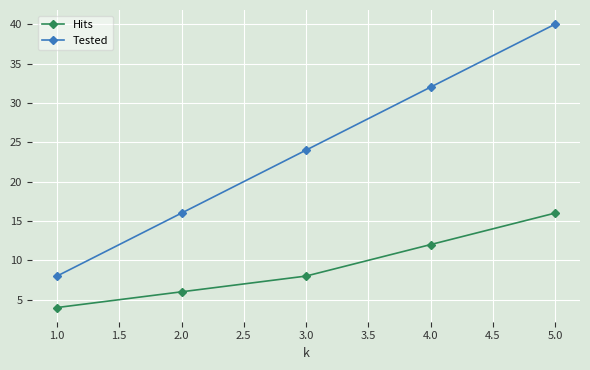

Rank the series by their maximum value, from highest to lowest.

Tested, Hits